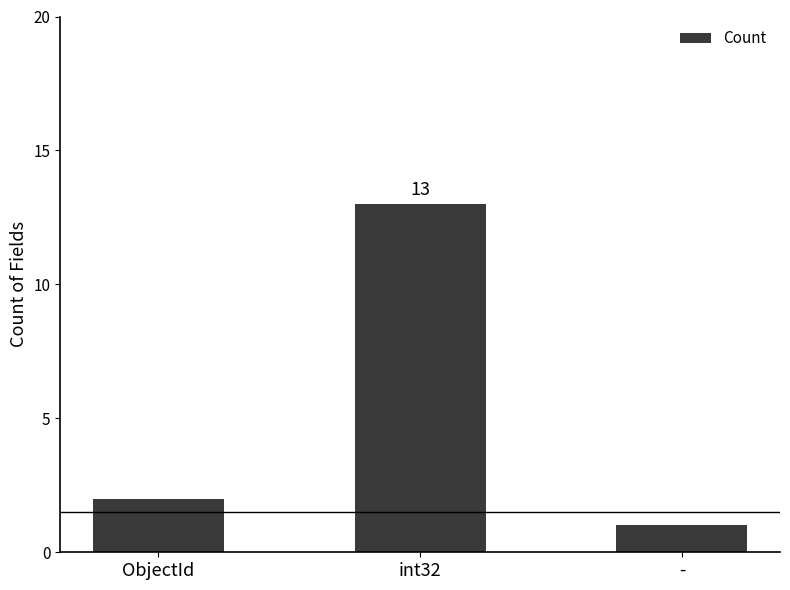

Which label corresponds to the largest value in the chart?

int32